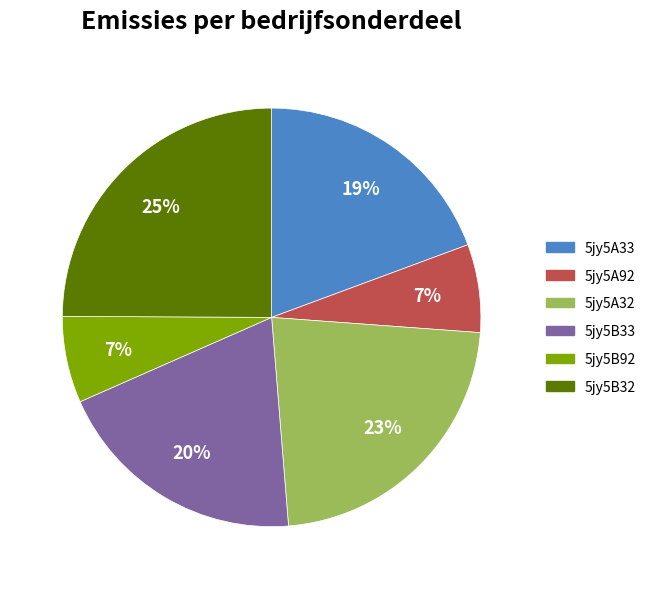

Count the number of slices in the pie.

6